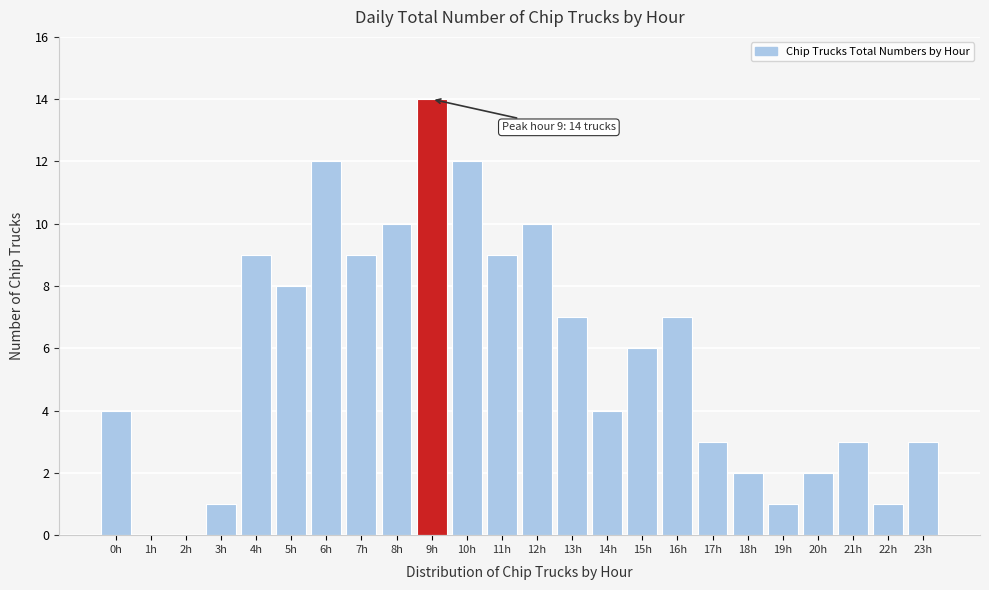

Reading left to right, transcribe all the data shown in this chart.

0h=4	1h=0	2h=0	3h=1	4h=9	5h=8	6h=12	7h=9	8h=10	9h=14	10h=12	11h=9	12h=10	13h=7	14h=4	15h=6	16h=7	17h=3	18h=2	19h=1	20h=2	21h=3	22h=1	23h=3